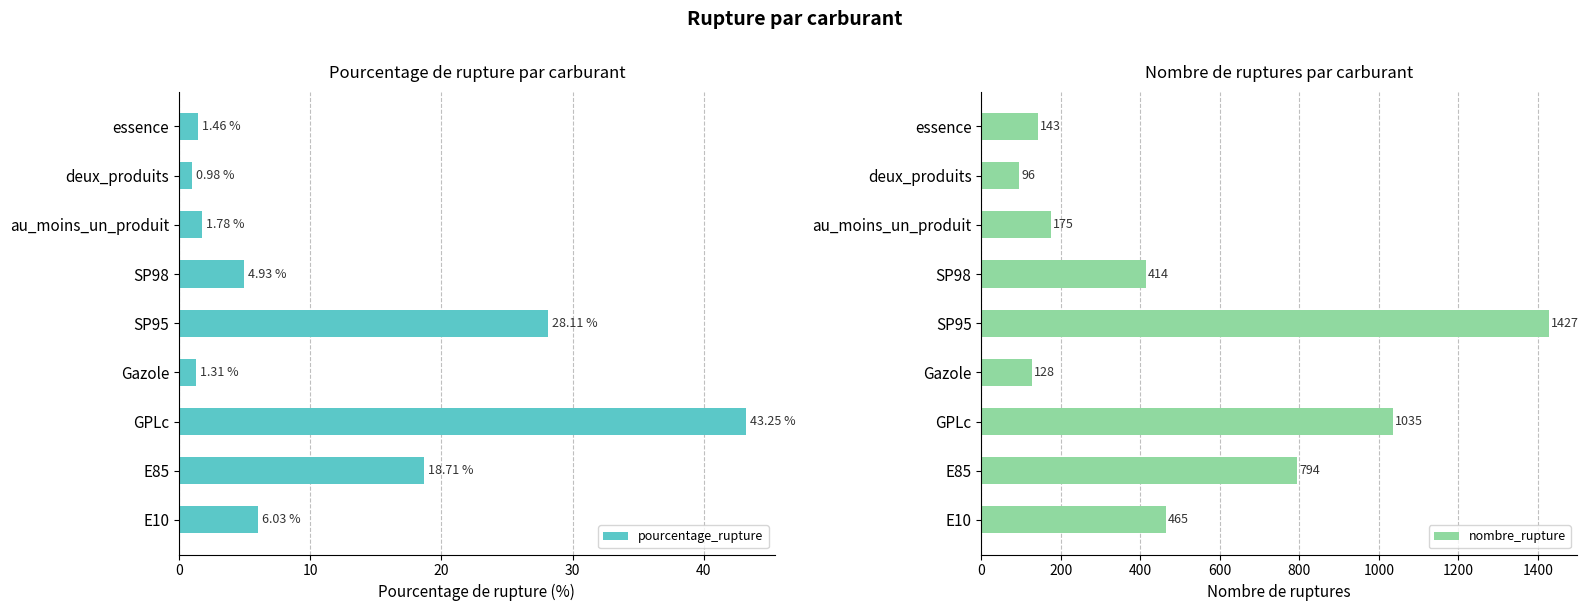

What is the difference between the pourcentage_rupture values at deux_produits and E85?

17.7